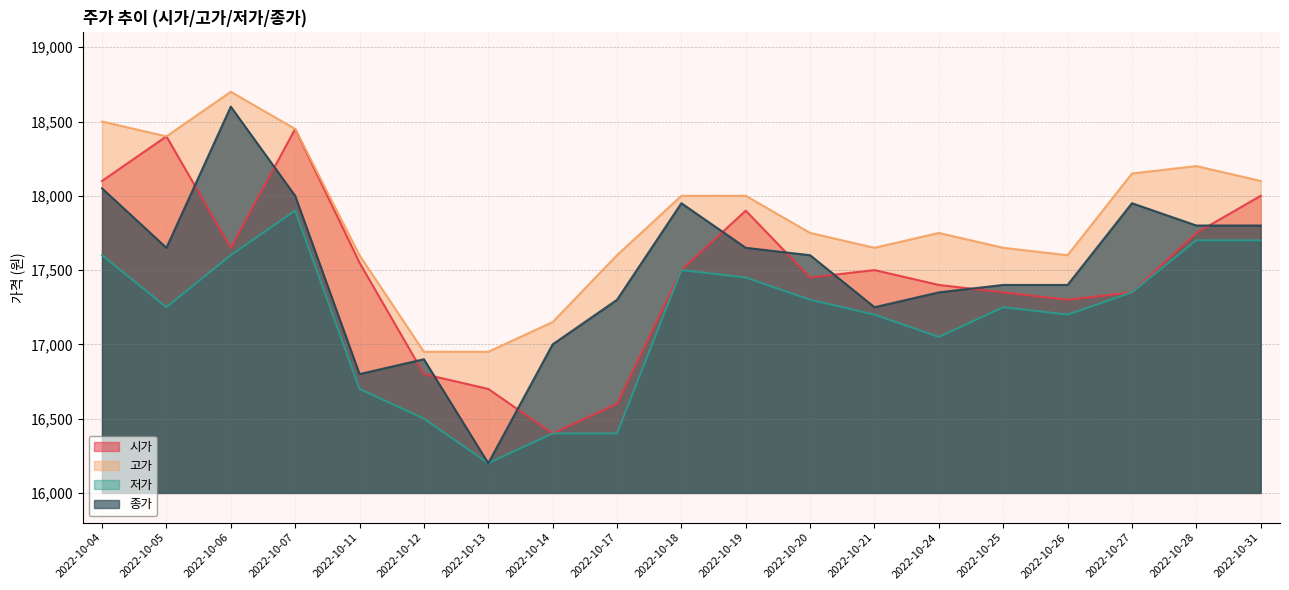

Rank the series at 2022-10-28 from lowest to highest value.

저가, 시가, 종가, 고가